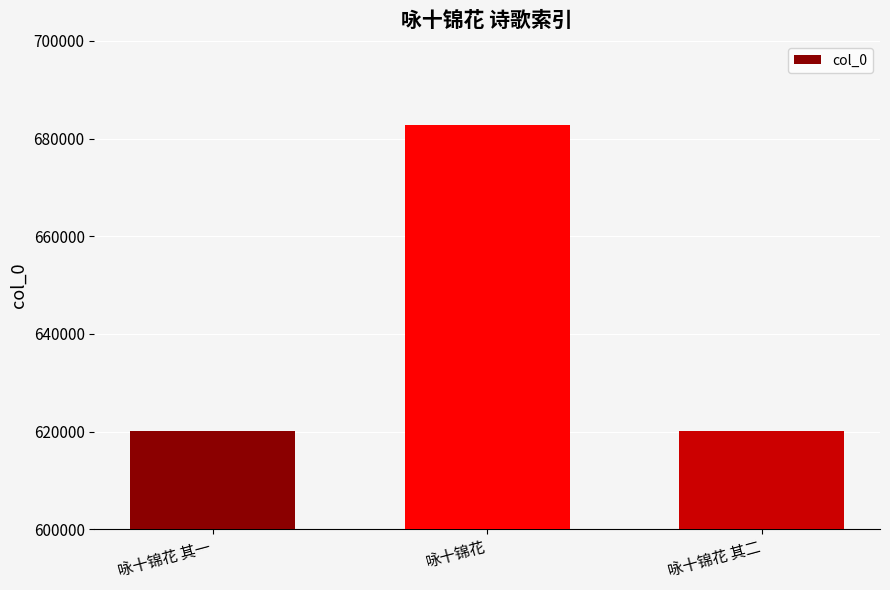

What is the difference between the second highest and minimum values?

1